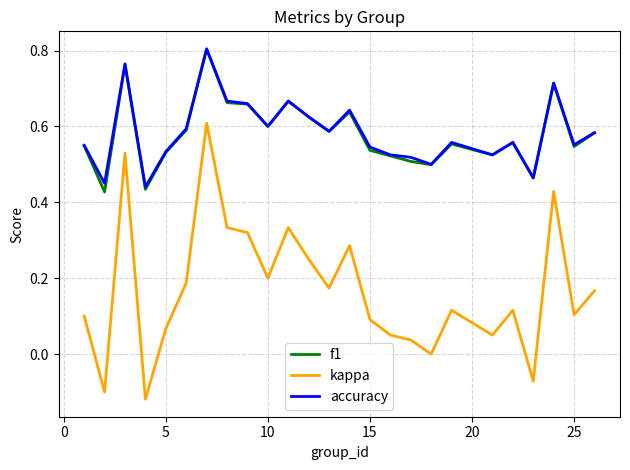

True or false: kappa and accuracy cross at least once.

False